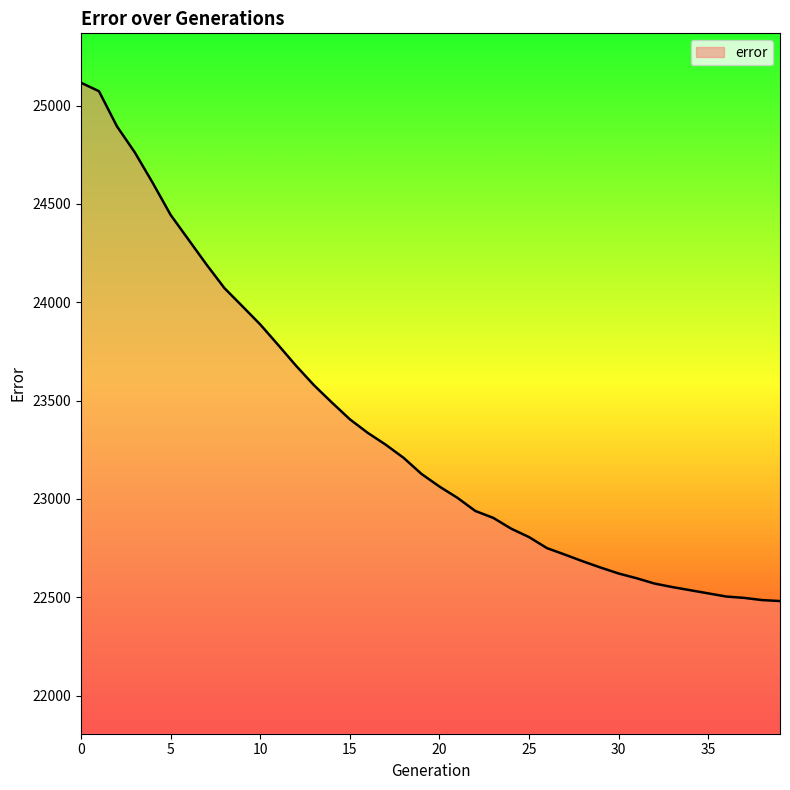

What is the average value?

23349